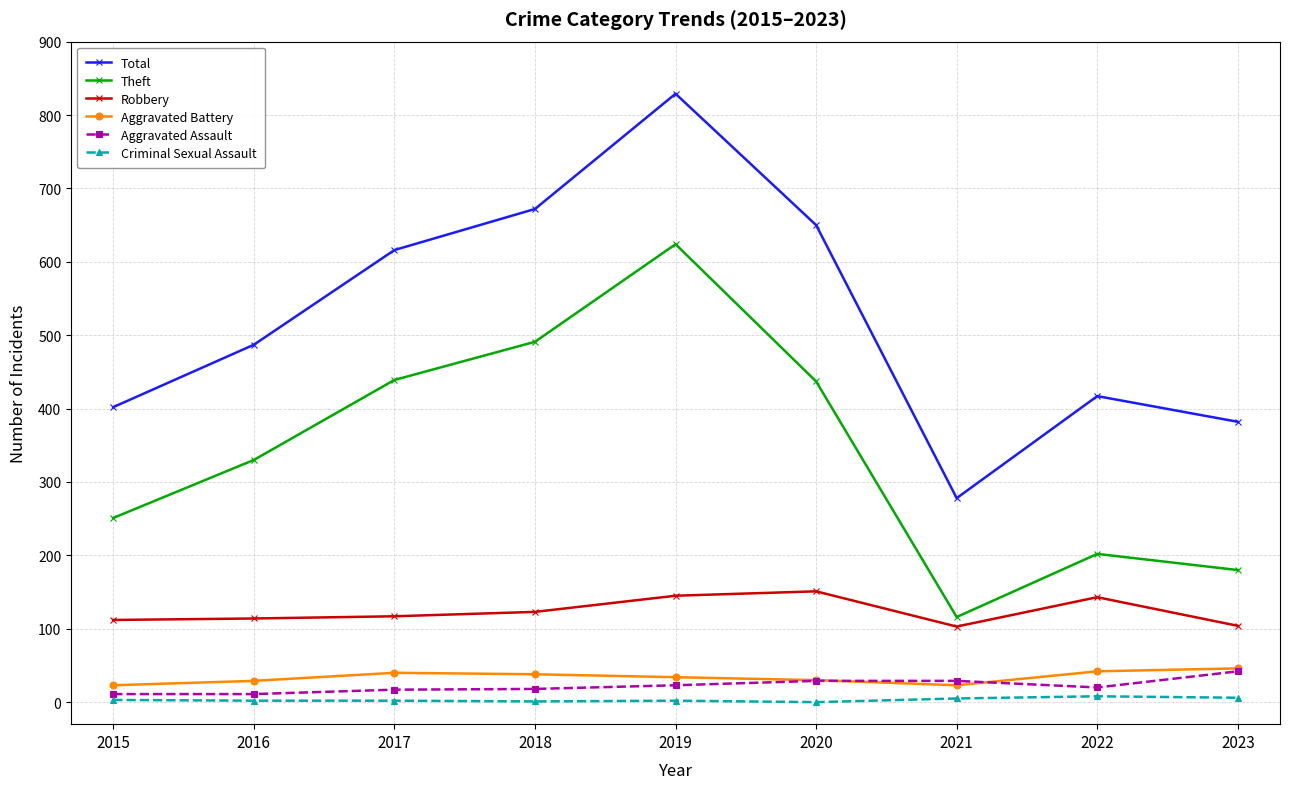

What is the difference between the Criminal Sexual Assault values at 2015 and 2020?

3